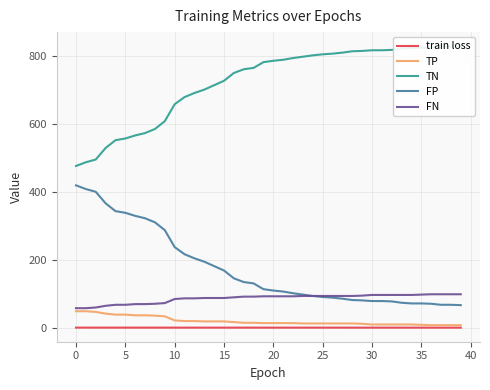

What is the highest value of the FN series?

99.0